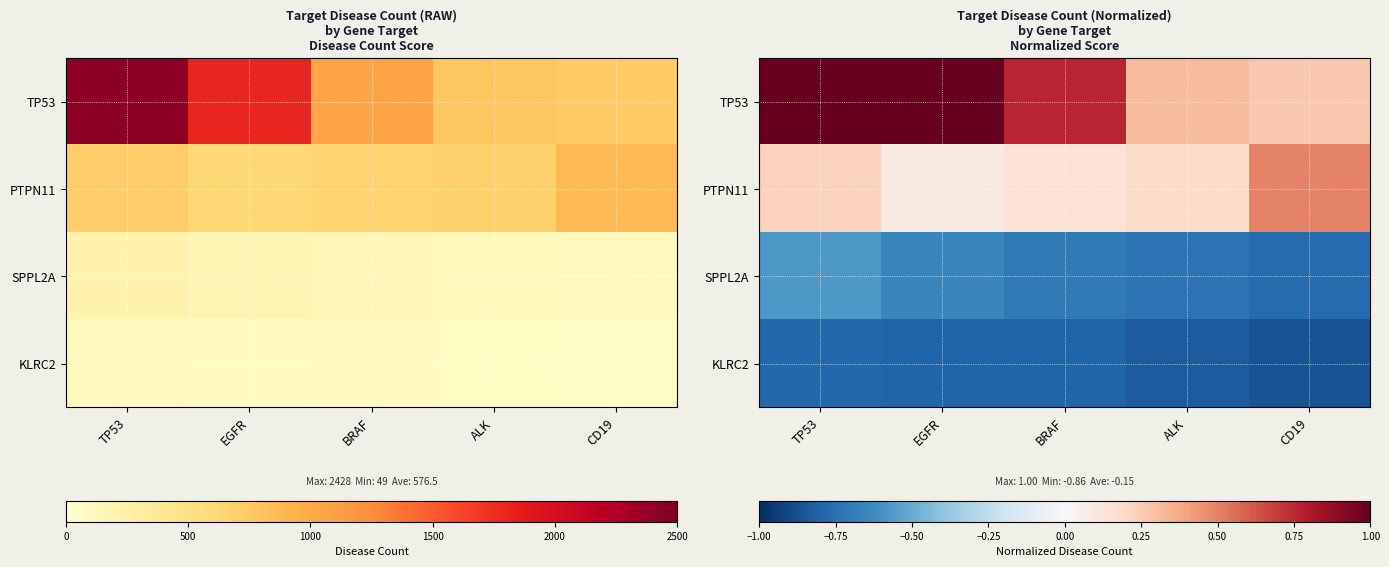

Which series has the largest total across all categories?

TP53